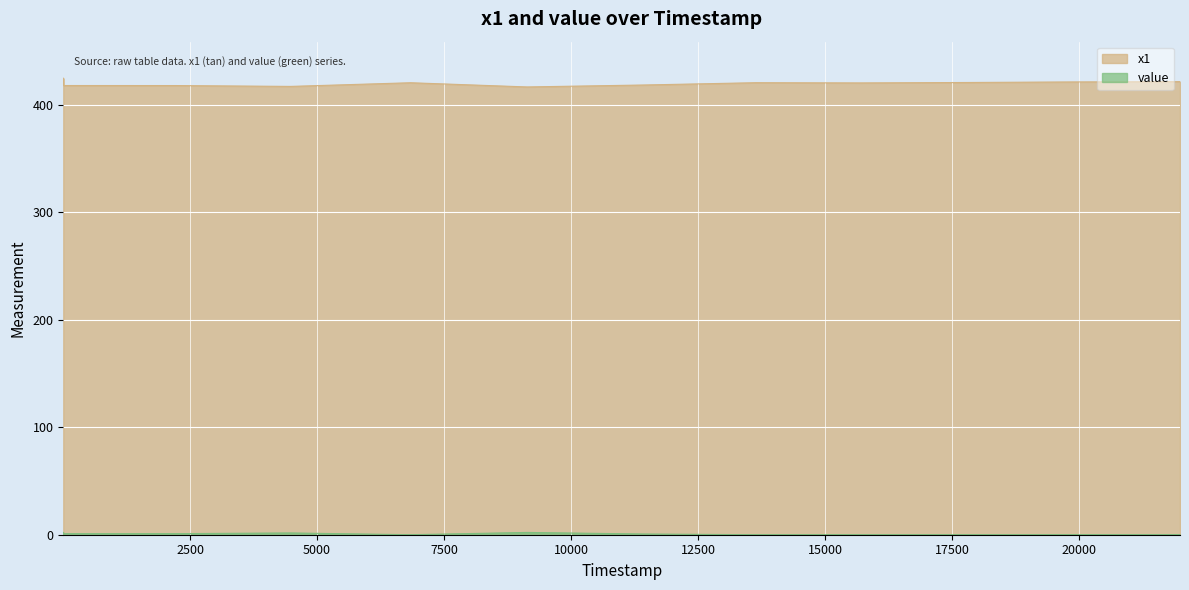

What is the difference between the value values at 10 and 17808?

1.0